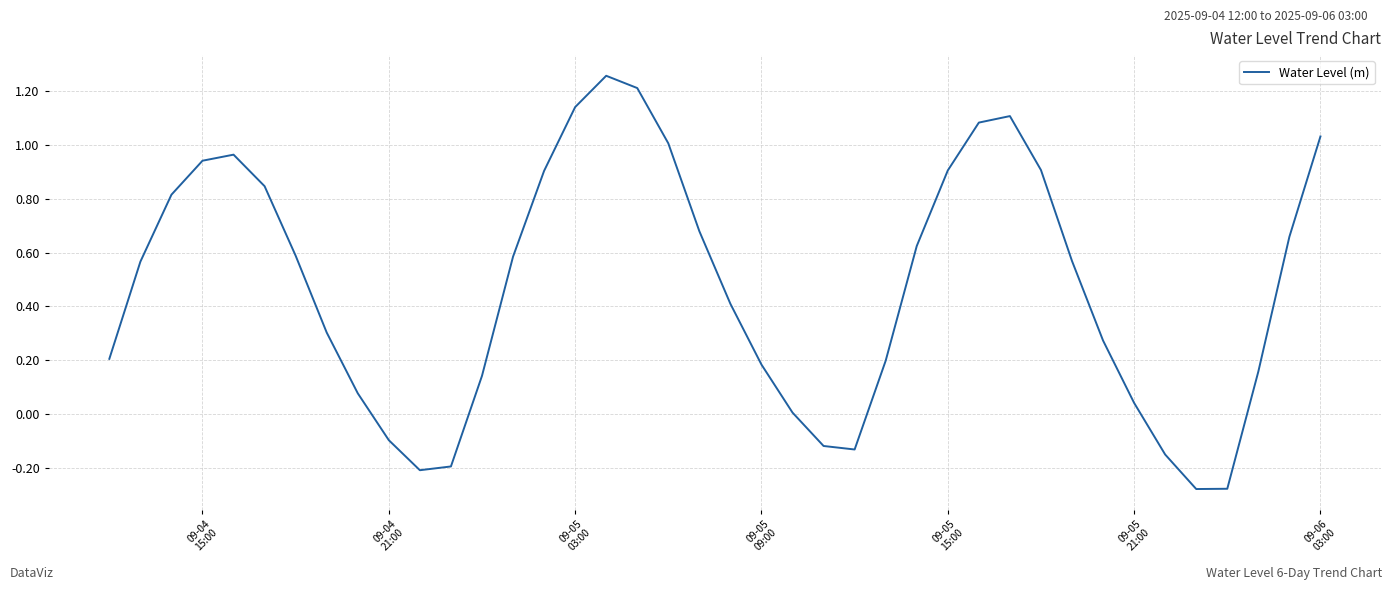

What is the sum of all values?

18.9